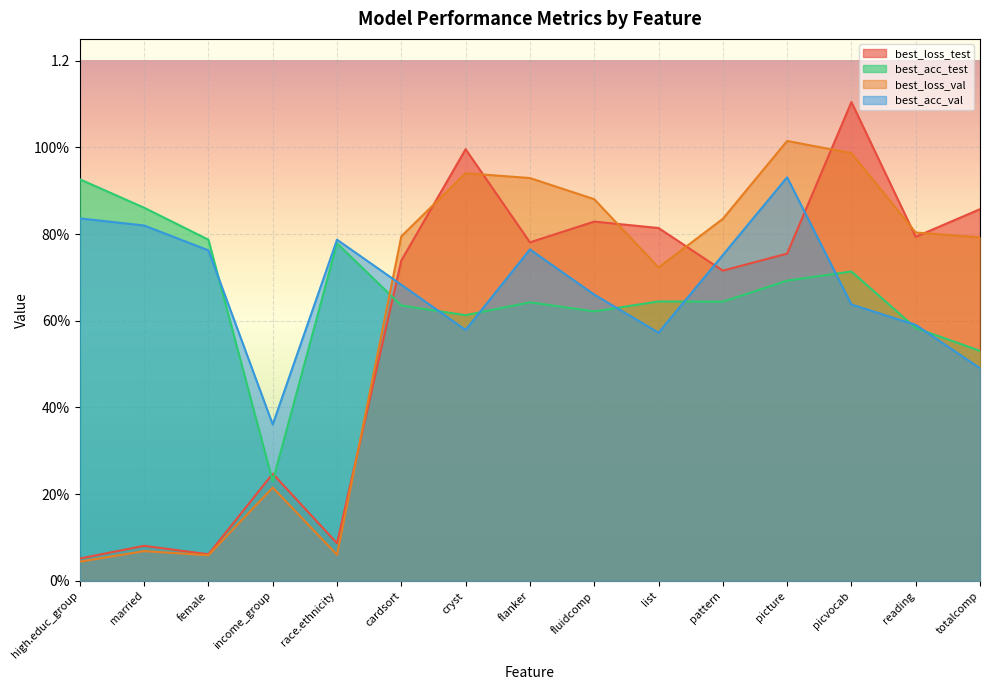

What is the label of the 12th point from the right?

income_group